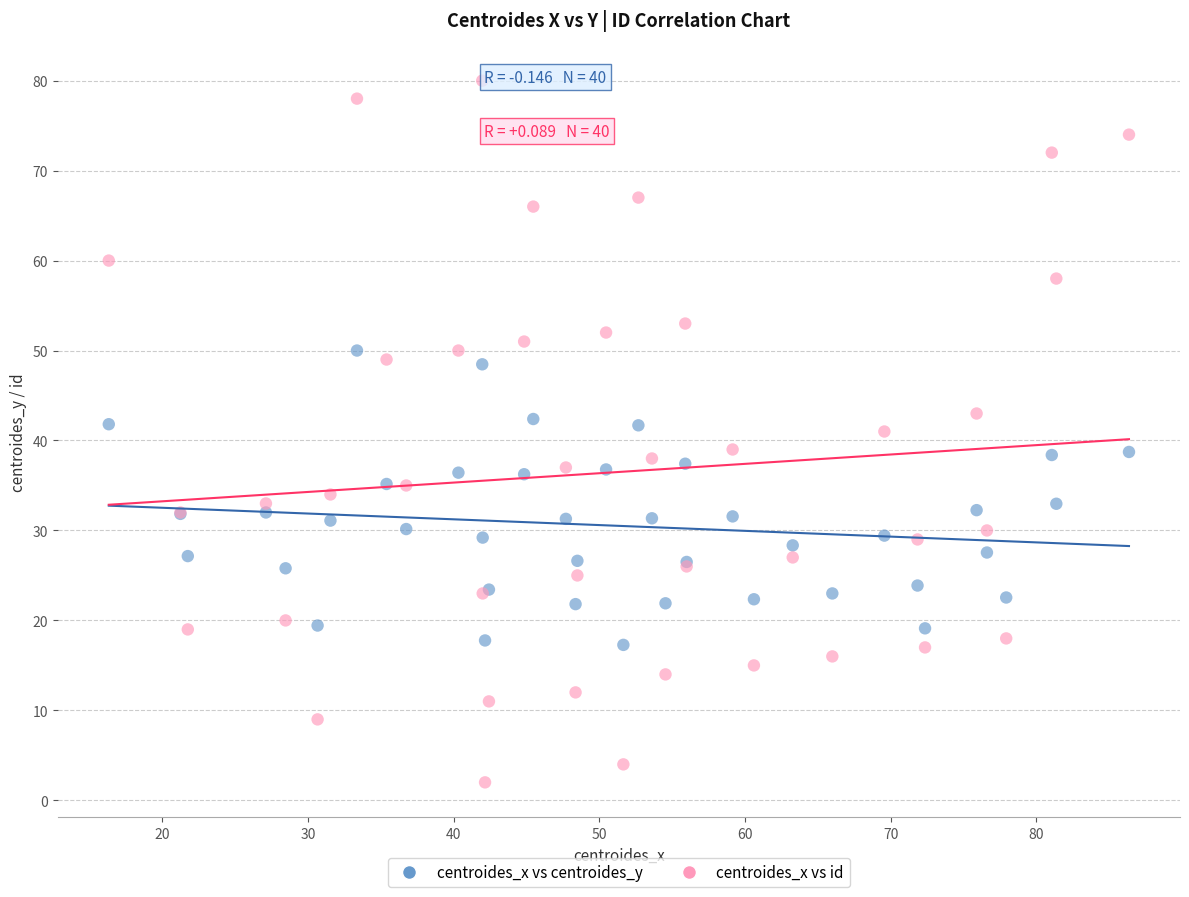

Which series contains the highest Y value?

centroides_x vs id